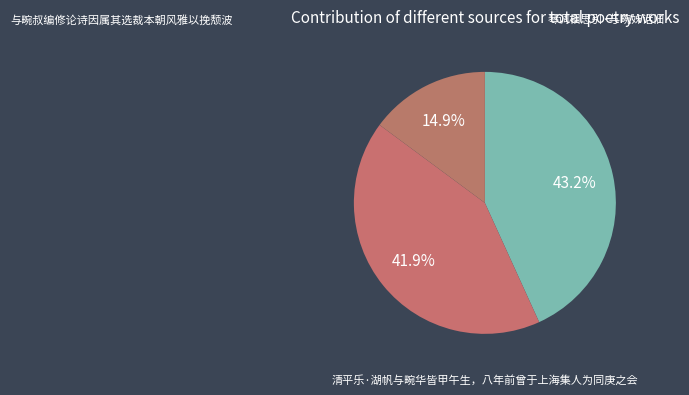

Count the number of slices in the pie.

3